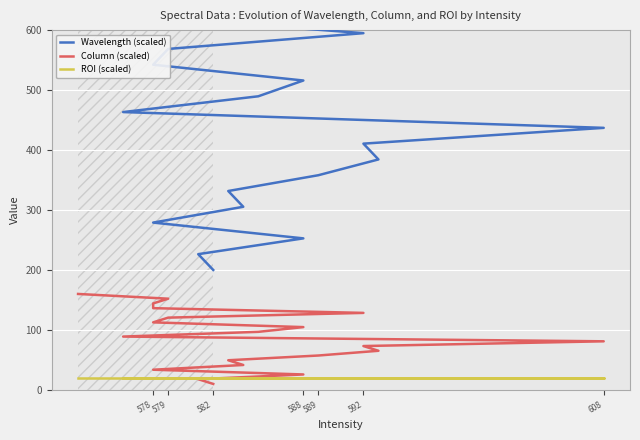

Rank the series by their maximum value, from lowest to highest.

ROI (scaled), Column (scaled), Wavelength (scaled)